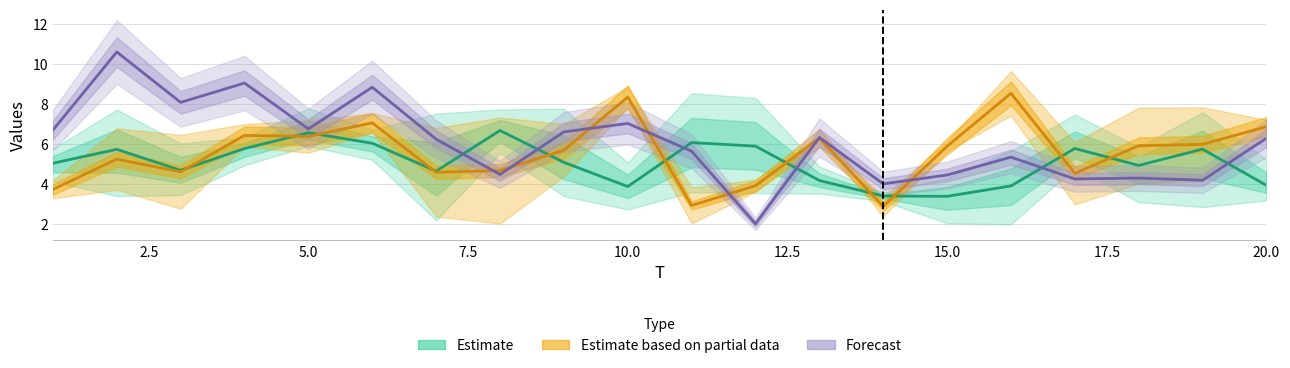

Does the chart have visible grid lines?

Yes